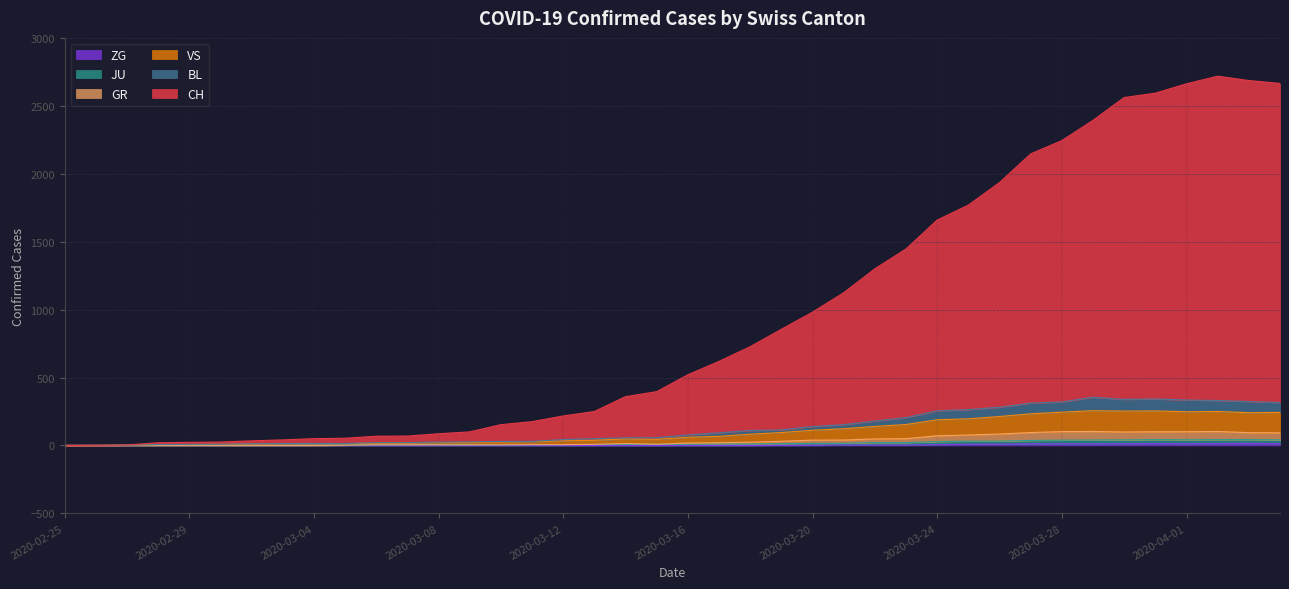

Reading left to right, extract all data points from this chart.

CH: 2020-02-25=0	2020-02-26=1	2020-02-27=3	2020-02-28=20	2020-02-29=23	2020-03-01=25	2020-03-02=34	2020-03-03=41	2020-03-04=50	2020-03-05=53	2020-03-06=68	2020-03-07=69	2020-03-08=86	2020-03-09=100	2020-03-10=153	2020-03-11=175	2020-03-12=217	2020-03-13=250	2020-03-14=359	2020-03-15=396	2020-03-16=520	2020-03-17=619	2020-03-18=727	2020-03-19=855	2020-03-20=981	2020-03-21=1124	2020-03-22=1300	2020-03-23=1446	2020-03-24=1659	2020-03-25=1769	2020-03-26=1935	2020-03-27=2146	2020-03-28=2244	2020-03-29=2393	2020-03-30=2561	2020-03-31=2593	2020-04-01=2662	2020-04-02=2718	2020-04-03=2686	2020-04-04=2665
GR: 2020-02-25=0	2020-02-26=0	2020-02-27=1	2020-02-28=1	2020-02-29=1	2020-03-01=1	2020-03-02=1	2020-03-03=1	2020-03-04=1	2020-03-05=2	2020-03-06=5	2020-03-07=5	2020-03-08=5	2020-03-09=5	2020-03-10=5	2020-03-11=6	2020-03-12=6	2020-03-13=8	2020-03-14=14	2020-03-15=9	2020-03-16=18	2020-03-17=20	2020-03-18=24	2020-03-19=31	2020-03-20=39	2020-03-21=40	2020-03-22=48	2020-03-23=50	2020-03-24=71	2020-03-25=77	2020-03-26=84	2020-03-27=95	2020-03-28=102	2020-03-29=103	2020-03-30=99	2020-03-31=101	2020-04-01=101	2020-04-02=103	2020-04-03=94	2020-04-04=93
JU: 2020-02-25=0	2020-02-26=0	2020-02-27=1	2020-02-28=1	2020-02-29=1	2020-03-01=1	2020-03-02=1	2020-03-03=1	2020-03-04=1	2020-03-05=2	2020-03-06=5	2020-03-07=5	2020-03-08=5	2020-03-09=5	2020-03-10=5	2020-03-11=6	2020-03-12=6	2020-03-13=8	2020-03-14=8	2020-03-15=9	2020-03-16=9	2020-03-17=11	2020-03-18=11	2020-03-19=13	2020-03-20=15	2020-03-21=16	2020-03-22=21	2020-03-23=21	2020-03-24=28	2020-03-25=32	2020-03-26=32	2020-03-27=37	2020-03-28=39	2020-03-29=40	2020-03-30=41	2020-03-31=43	2020-04-01=42	2020-04-02=43	2020-04-03=43	2020-04-04=41
BL: 2020-02-25=0	2020-02-26=0	2020-02-27=1	2020-02-28=7	2020-02-29=8	2020-03-01=9	2020-03-02=12	2020-03-03=14	2020-03-04=15	2020-03-05=14	2020-03-06=21	2020-03-07=21	2020-03-08=25	2020-03-09=26	2020-03-10=30	2020-03-11=30	2020-03-12=43	2020-03-13=50	2020-03-14=56	2020-03-15=57	2020-03-16=77	2020-03-17=93	2020-03-18=110	2020-03-19=114	2020-03-20=139	2020-03-21=153	2020-03-22=180	2020-03-23=205	2020-03-24=255	2020-03-25=264	2020-03-26=281	2020-03-27=312	2020-03-28=320	2020-03-29=355	2020-03-30=339	2020-03-31=342	2020-04-01=334	2020-04-02=331	2020-04-03=323	2020-04-04=316
ZG: 2020-02-25=0	2020-02-26=0	2020-02-27=0	2020-02-28=0	2020-02-29=0	2020-03-01=0	2020-03-02=0	2020-03-03=0	2020-03-04=0	2020-03-05=0	2020-03-06=0	2020-03-07=0	2020-03-08=0	2020-03-09=0	2020-03-10=0	2020-03-11=0	2020-03-12=0	2020-03-13=0	2020-03-14=0	2020-03-15=0	2020-03-16=0	2020-03-17=0	2020-03-18=0	2020-03-19=1	2020-03-20=1	2020-03-21=3	2020-03-22=3	2020-03-23=3	2020-03-24=6	2020-03-25=9	2020-03-26=10	2020-03-27=12	2020-03-28=12	2020-03-29=12	2020-03-30=13	2020-03-31=14	2020-04-01=13	2020-04-02=14	2020-04-03=15	2020-04-04=14
VS: 2020-02-25=0	2020-02-26=0	2020-02-27=1	2020-02-28=7	2020-02-29=7	2020-03-01=8	2020-03-02=11	2020-03-03=13	2020-03-04=14	2020-03-05=13	2020-03-06=17	2020-03-07=17	2020-03-08=21	2020-03-09=22	2020-03-10=25	2020-03-11=27	2020-03-12=34	2020-03-13=38	2020-03-14=48	2020-03-15=45	2020-03-16=60	2020-03-17=67	2020-03-18=83	2020-03-19=95	2020-03-20=112	2020-03-21=123	2020-03-22=140	2020-03-23=154	2020-03-24=189	2020-03-25=196	2020-03-26=213	2020-03-27=233	2020-03-28=245	2020-03-29=256	2020-03-30=253	2020-03-31=254	2020-04-01=248	2020-04-02=250	2020-04-03=241	2020-04-04=243